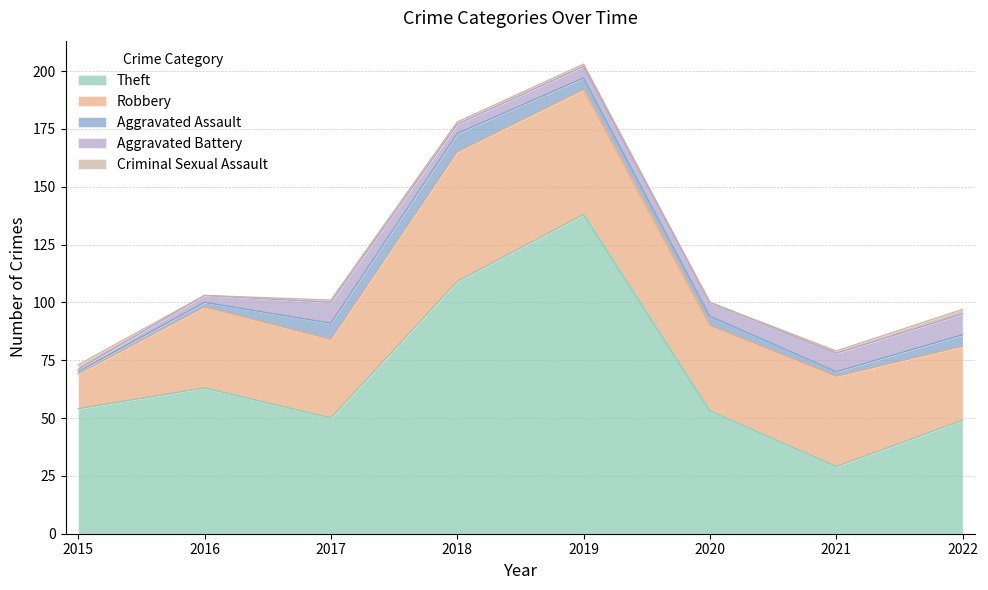

What is the highest value of the Aggravated Assault series?

8